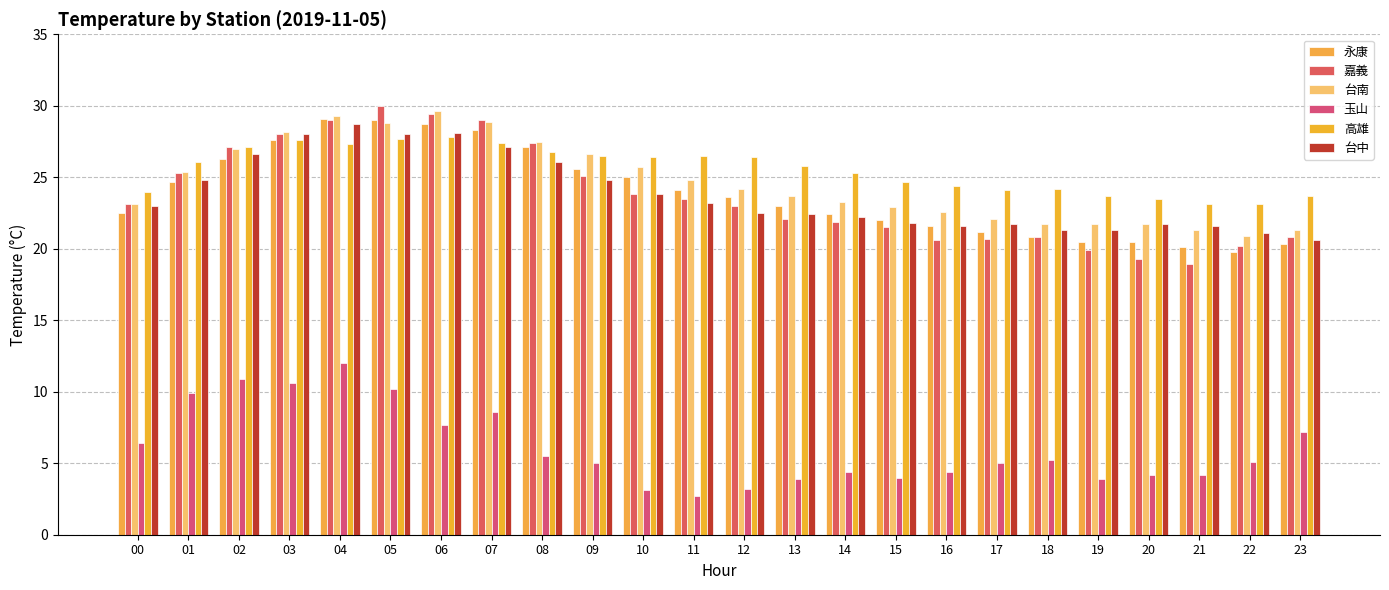

What is the value of the 高雄 bar at the 4th from the left?

27.6